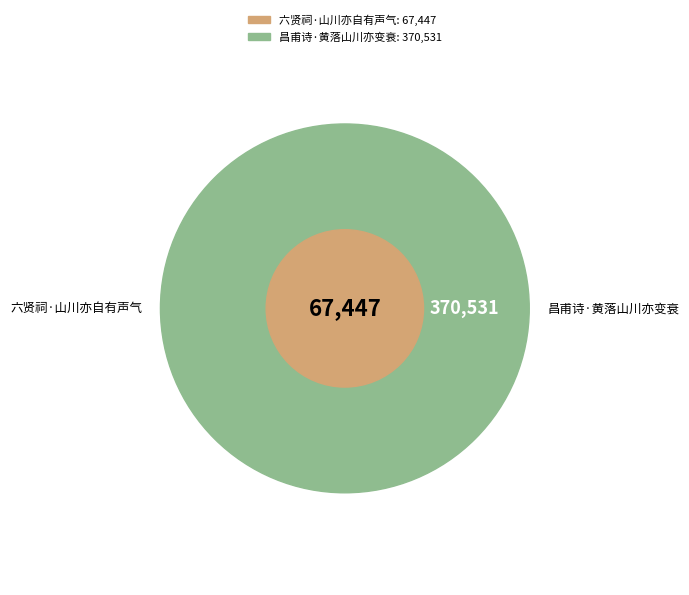

What percentage is the 昌甫诗·黄落山川亦变衰 slice, to the nearest percent?

85%